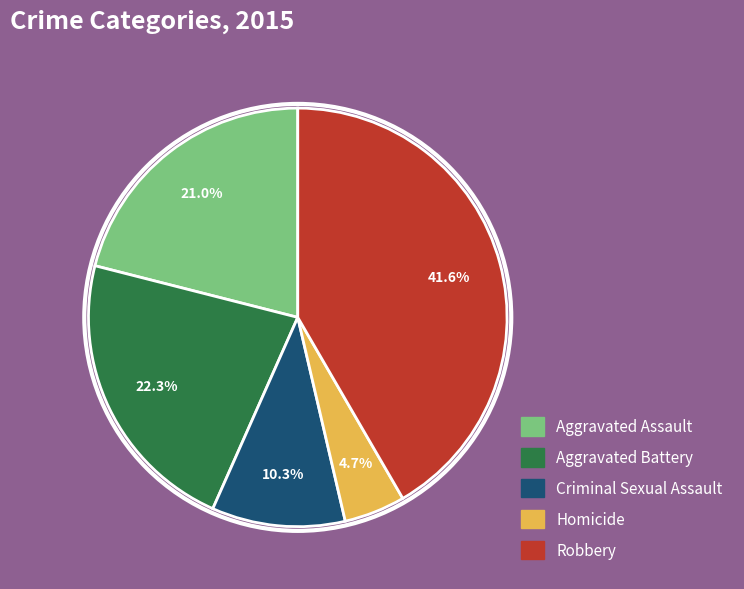

What percentage is NOT represented by Aggravated Battery?

77.7%